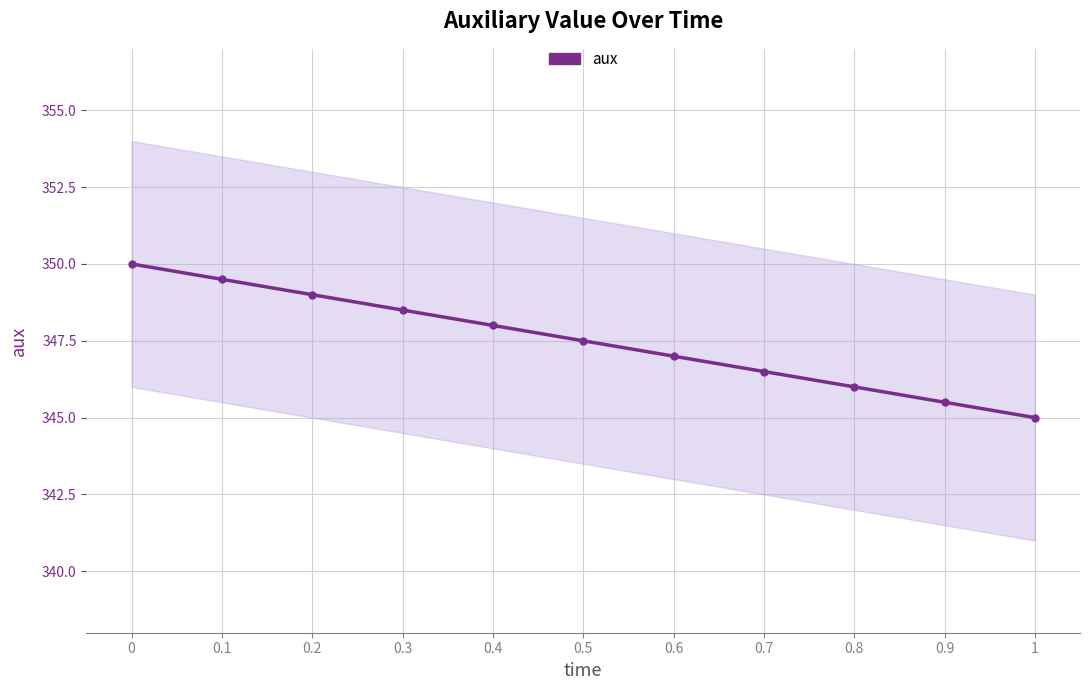

The value at 0.8 is 218.0. True or false?

False